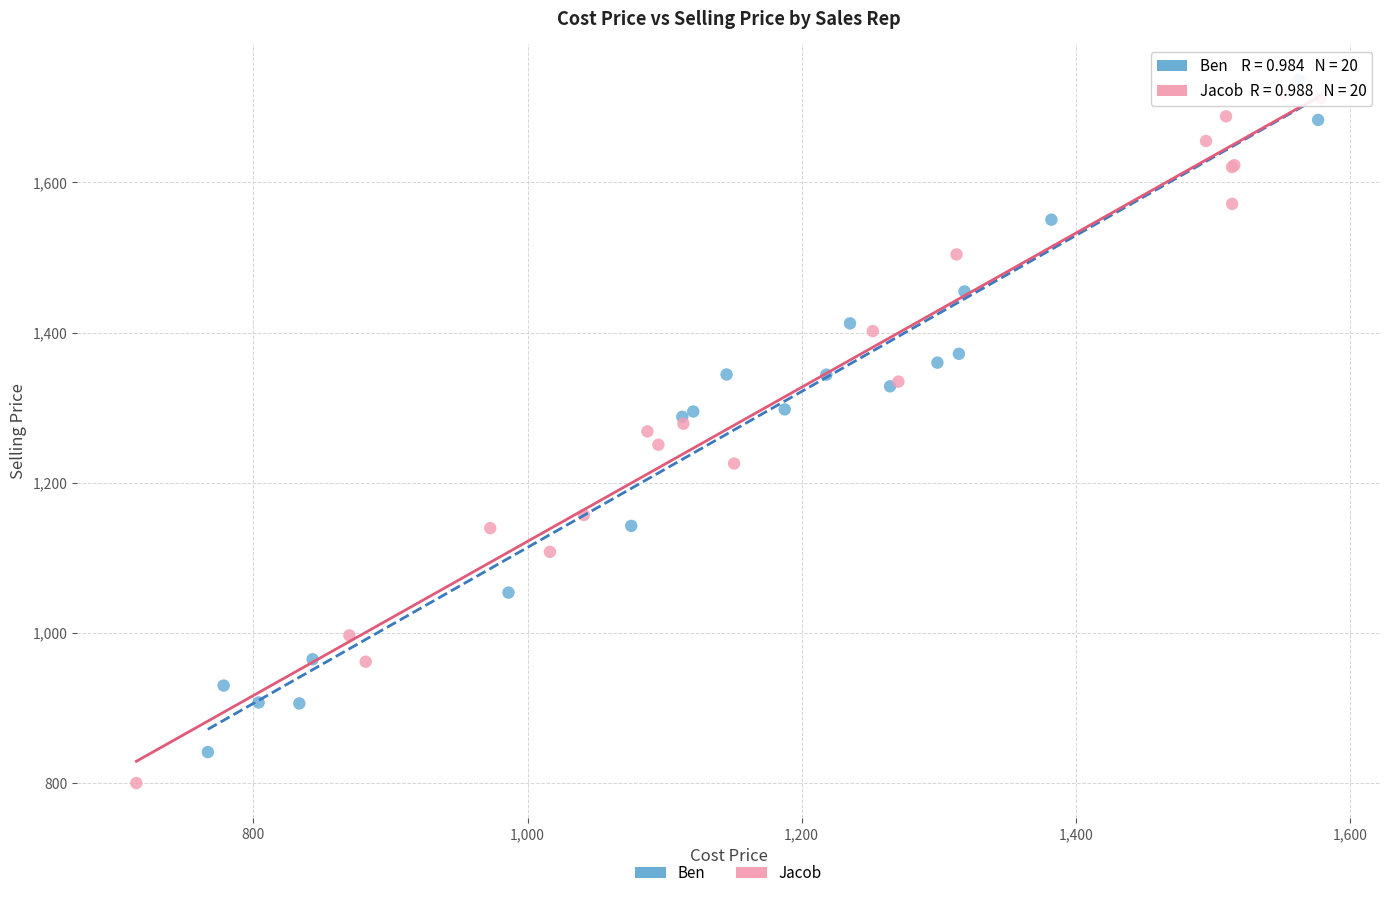

Which series has the largest Y range (max minus min)?

Jacob